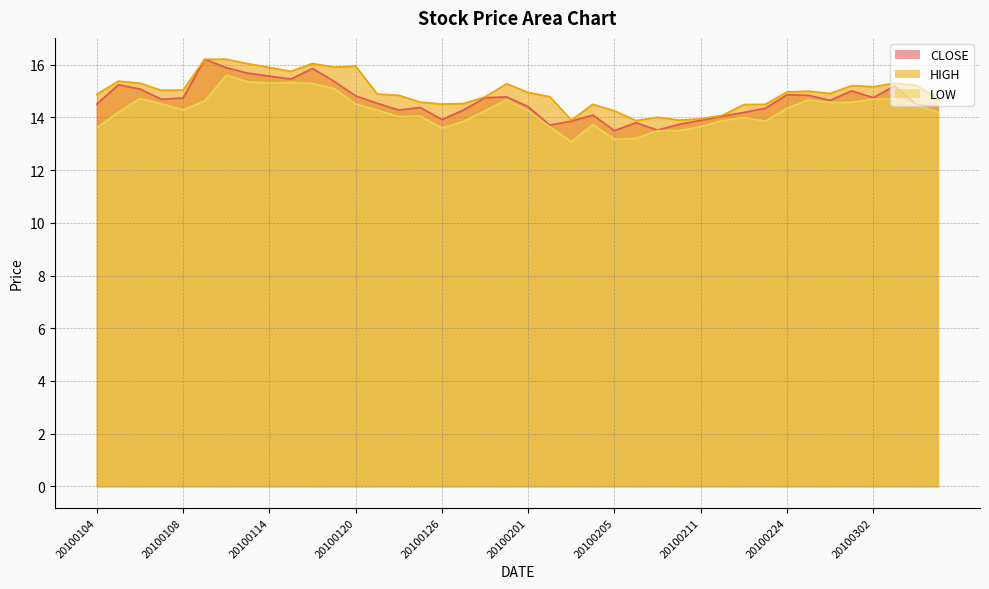

How many interior local peaks does the LOW series have?

9